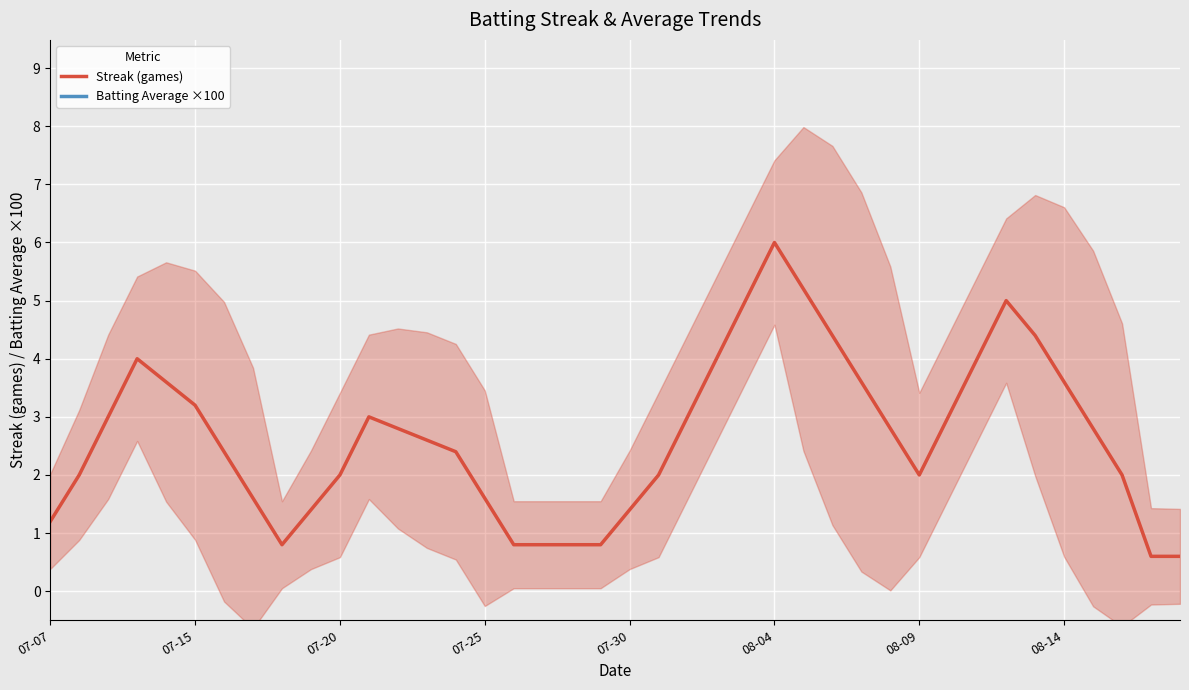

The value of Streak (games) at 07-25 is 1.6. True or false?

True